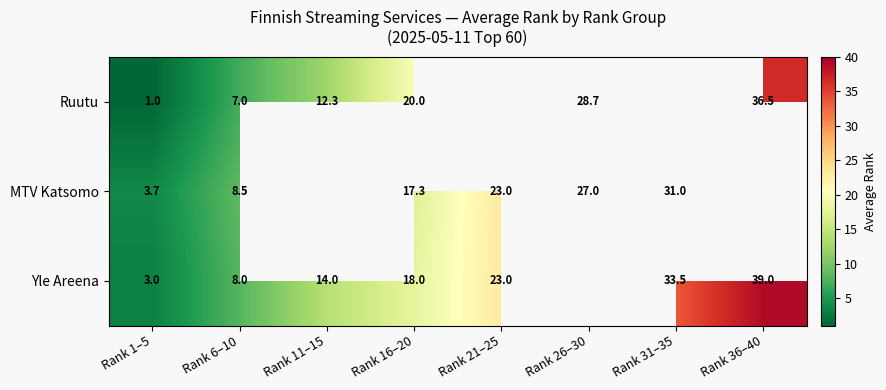

How many distinct data groups are displayed?

3